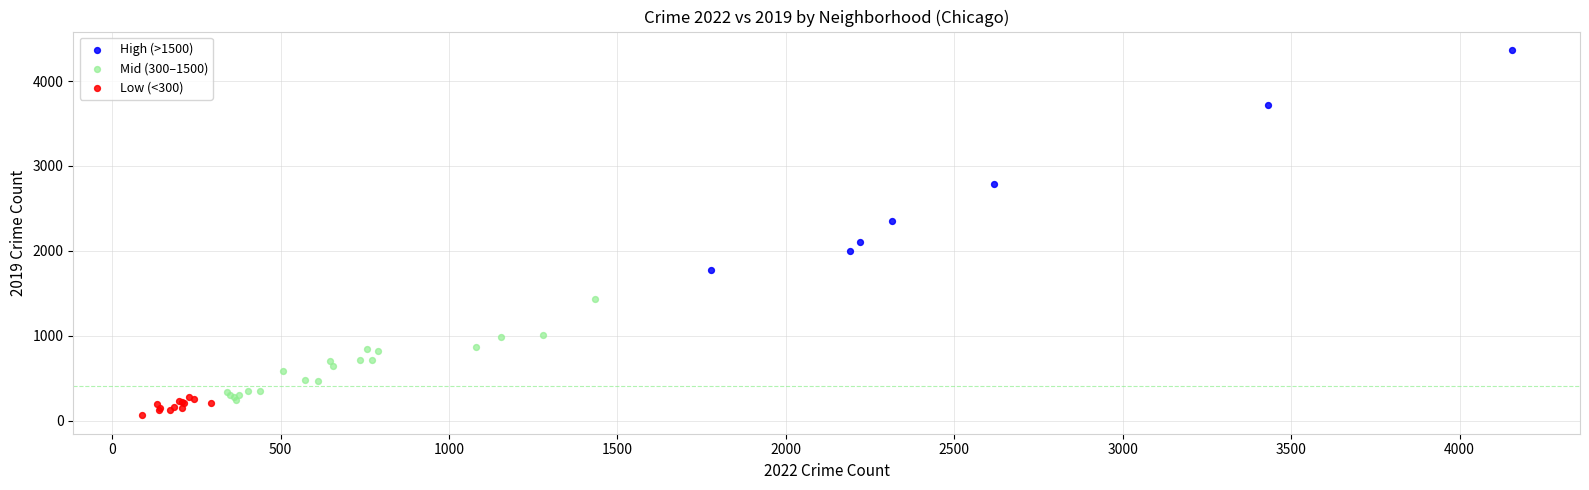

Which series has the largest Y range (max minus min)?

High (>1500)